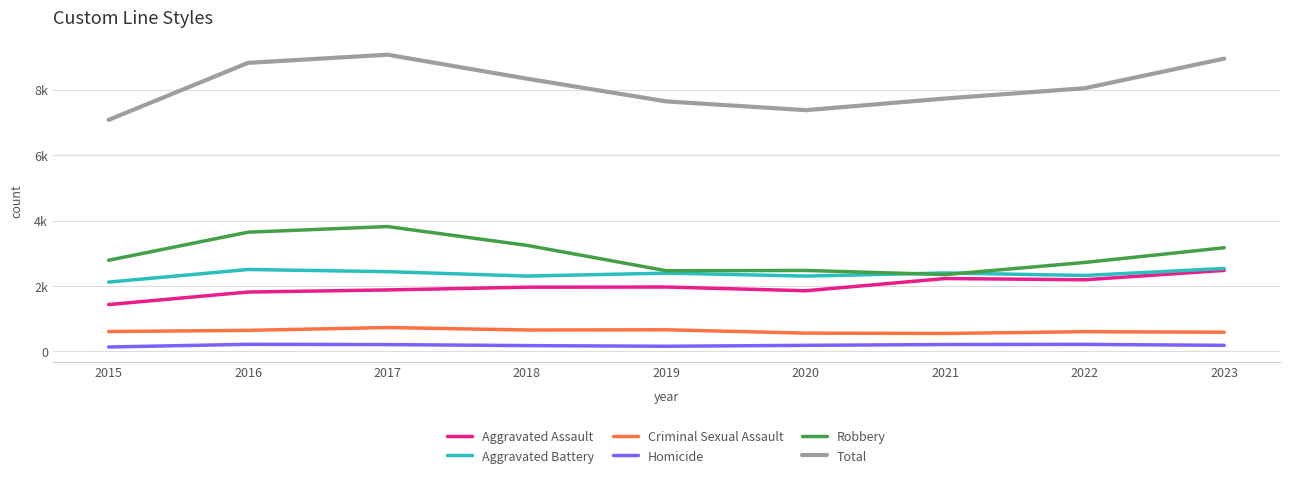

What is the difference between the maximum and second lowest values in the Aggravated Assault series?

662